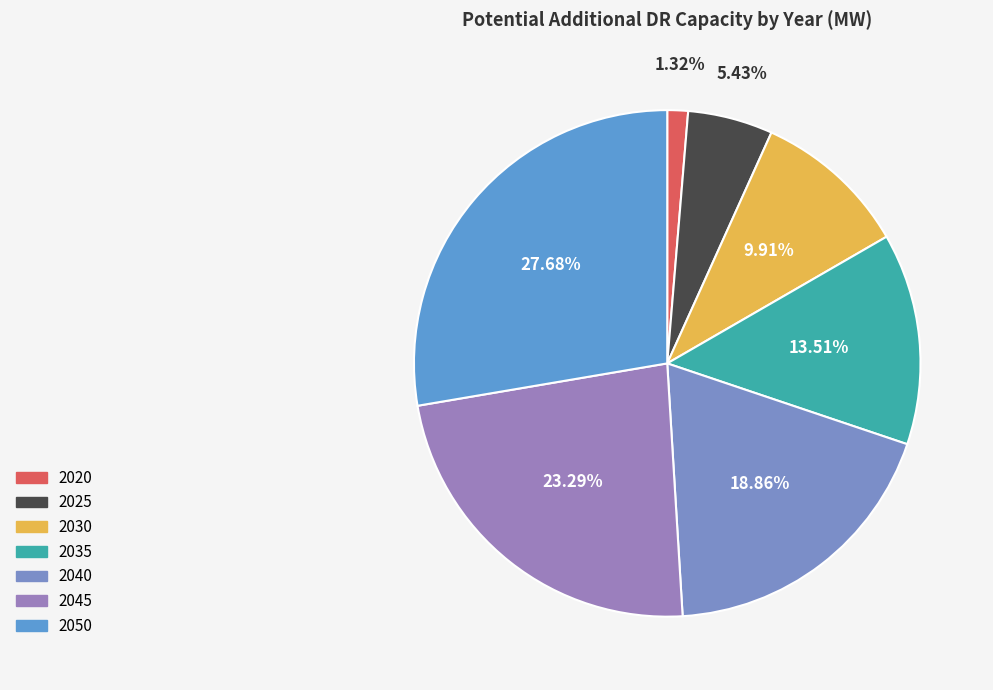

To the nearest percent, what is the combined percentage of 2040 and 2045?

42%